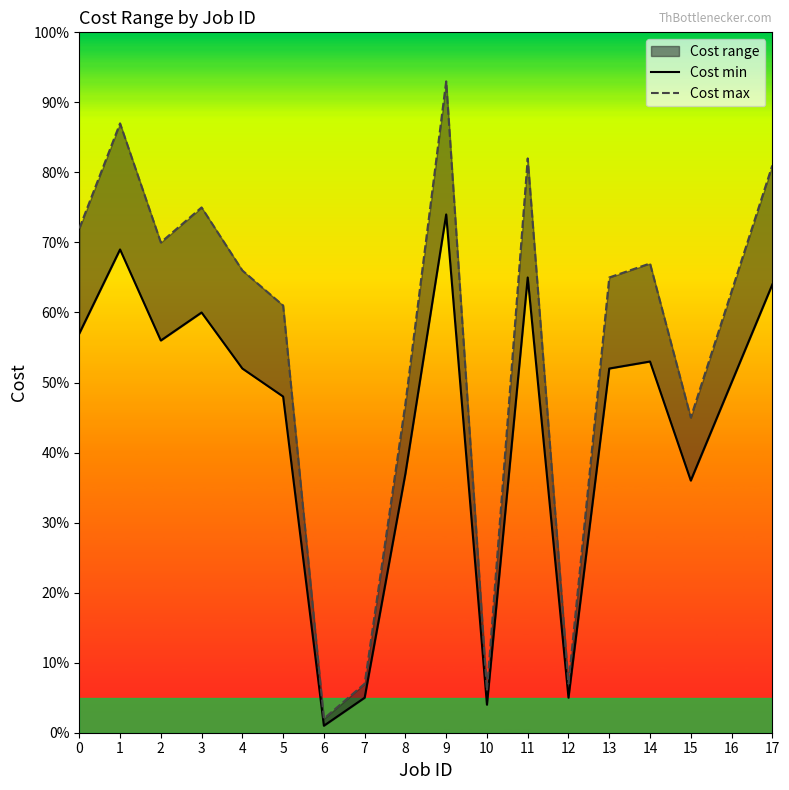

What is the difference between the maximum and minimum values in the Cost max series?

91.0